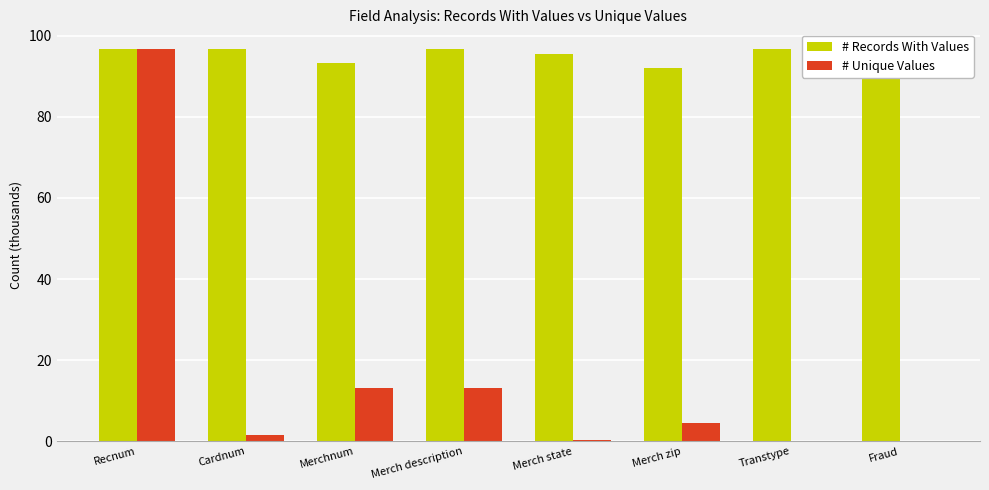

List the series in order of their overall mean, lowest first.

# Unique Values, # Records With Values